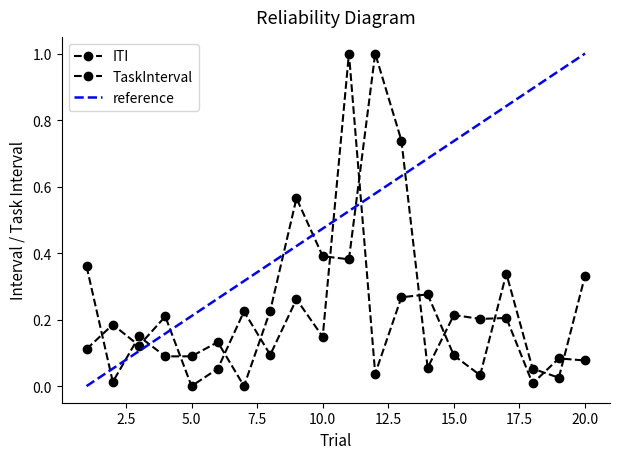

How many data points in ITI are above 0?

19